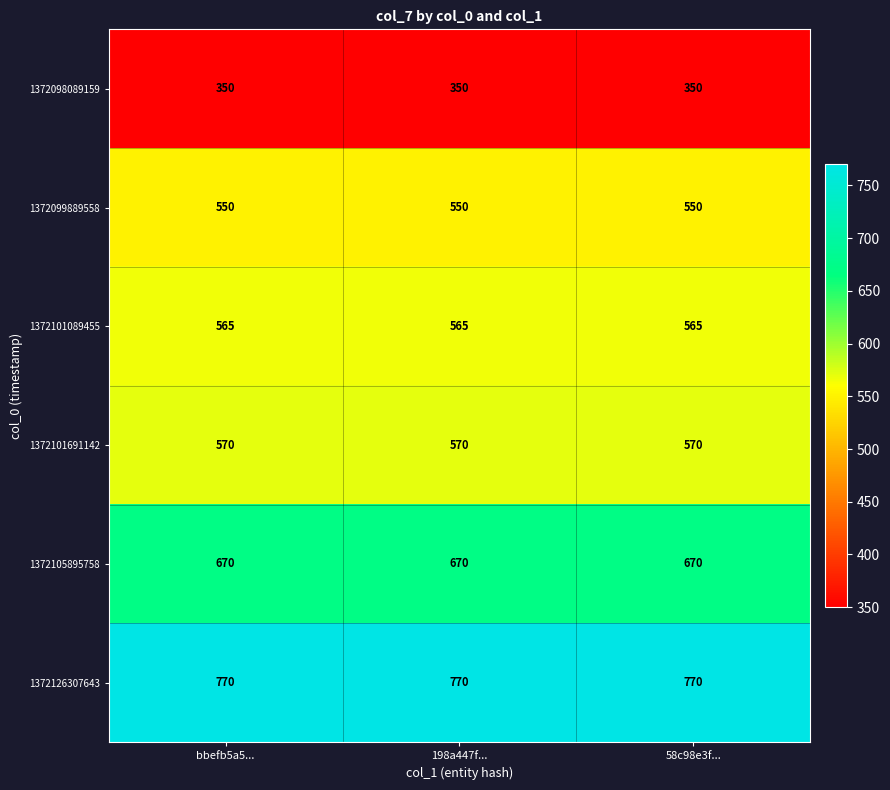

List the series in order of their peak value, lowest first.

1372098089159, 1372099889558, 1372101089455, 1372101691142, 1372105895758, 1372126307643